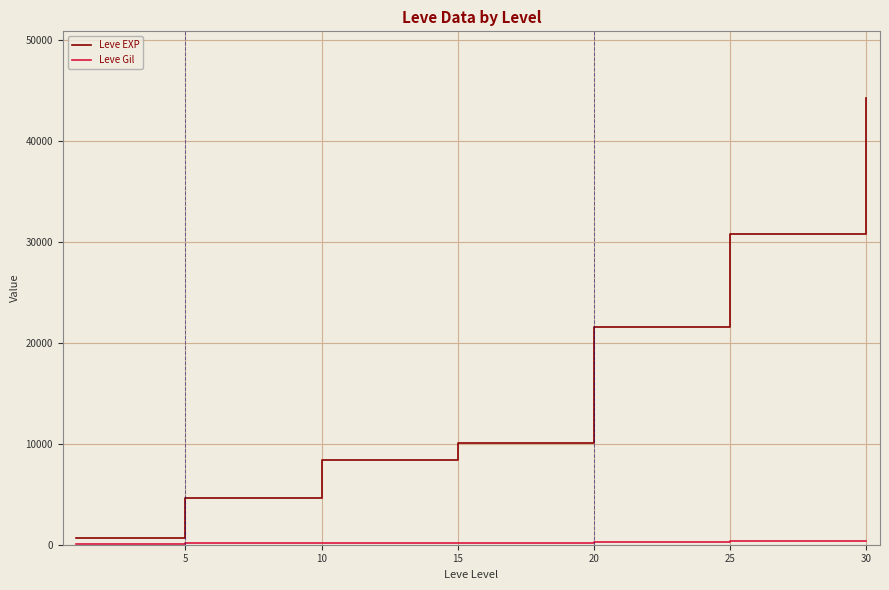

Which series has the widest spread of values?

Leve EXP